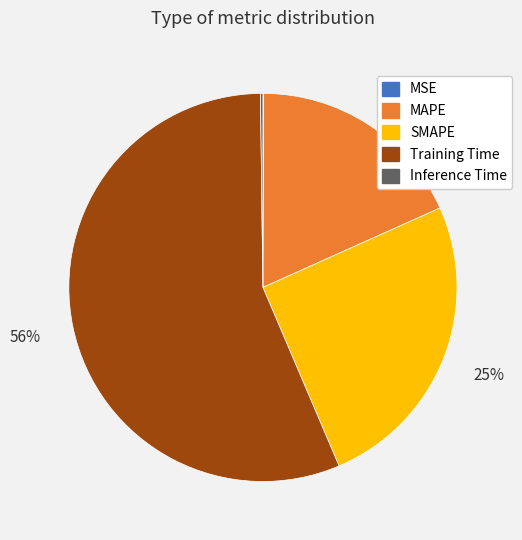

True or false: Training Time accounts for 48% of the total.

False